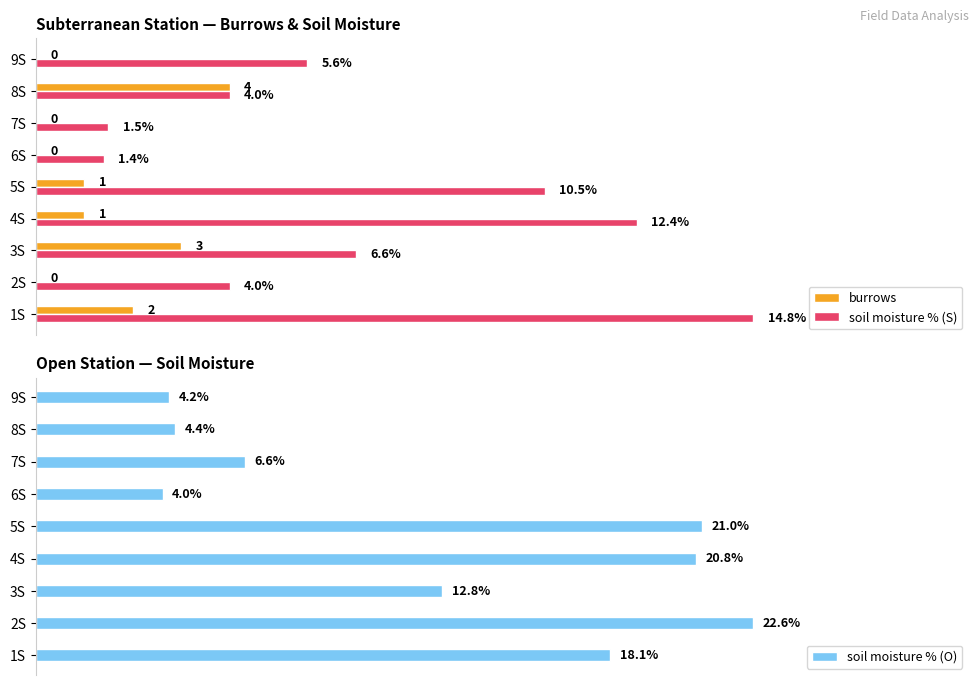

Which category has the highest value in the burrows series?

8S